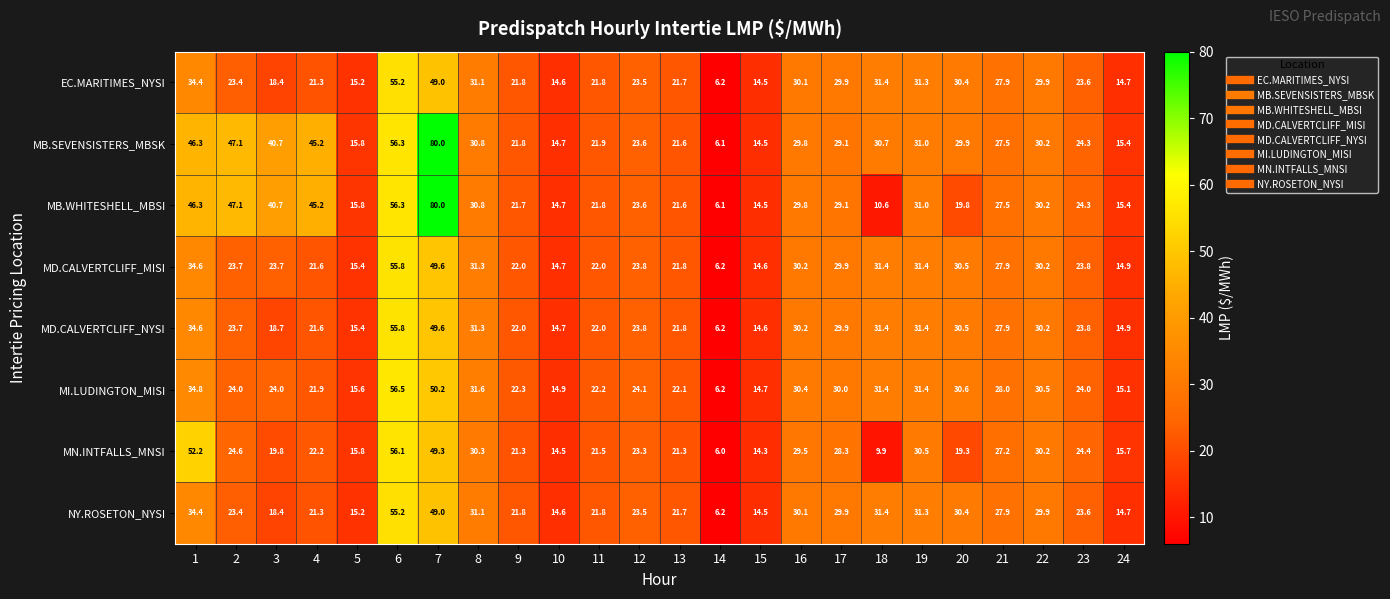

What is the total value across all series at 19?

249.3